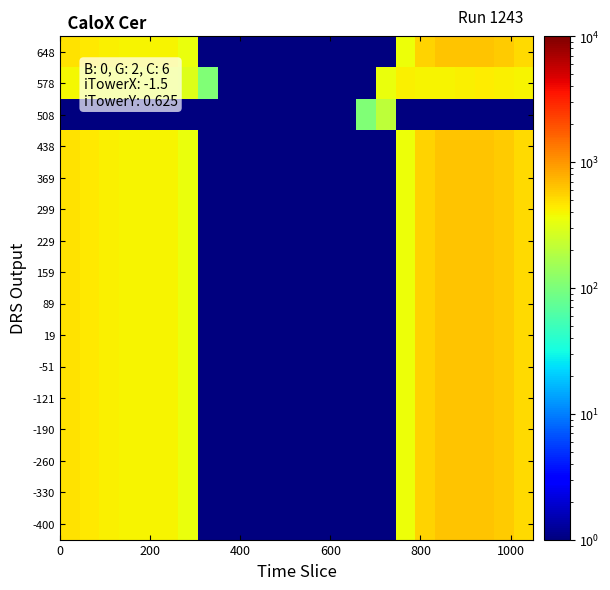

What is the maximum value shown in the chart?

648.8